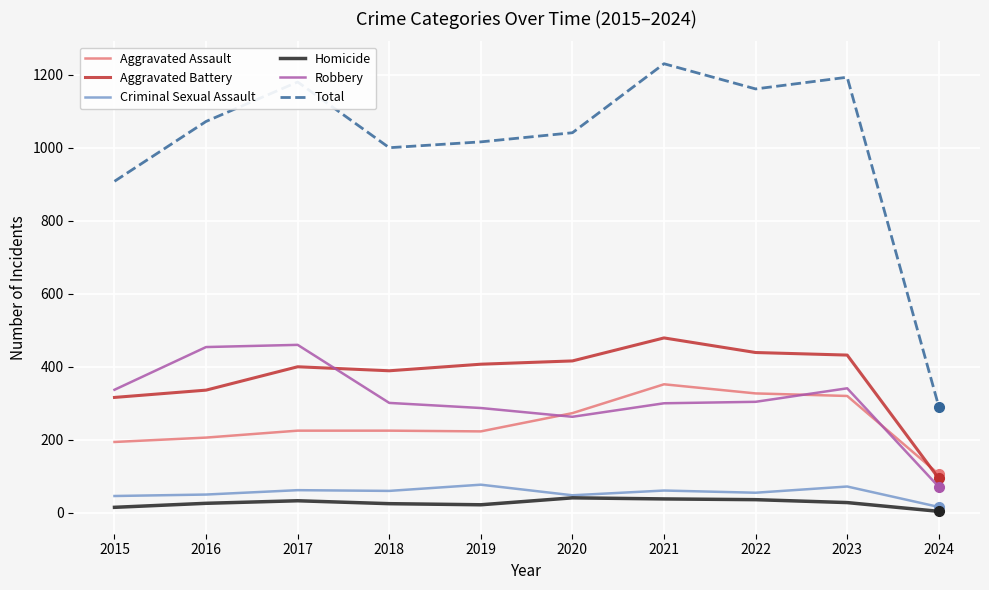

Does the chart have visible grid lines?

Yes